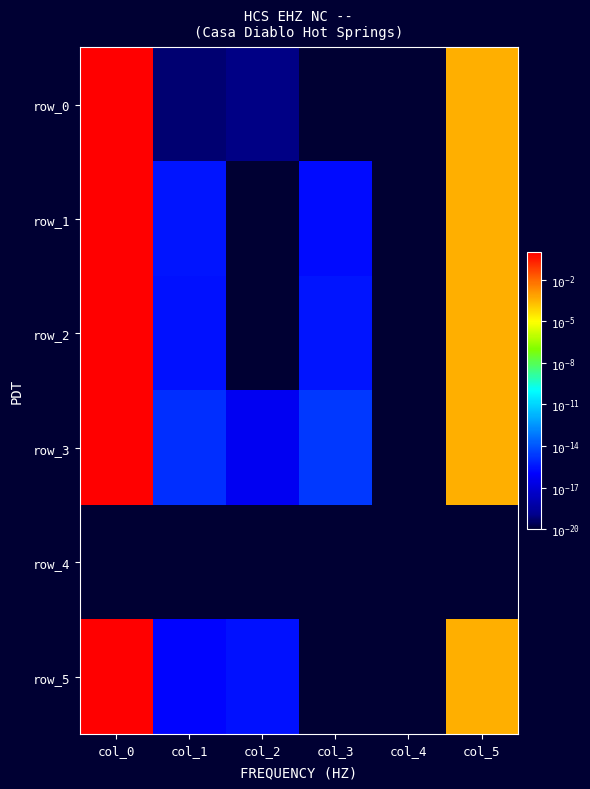

The row_5 series shows 0.0 at col_1. True or false?

False